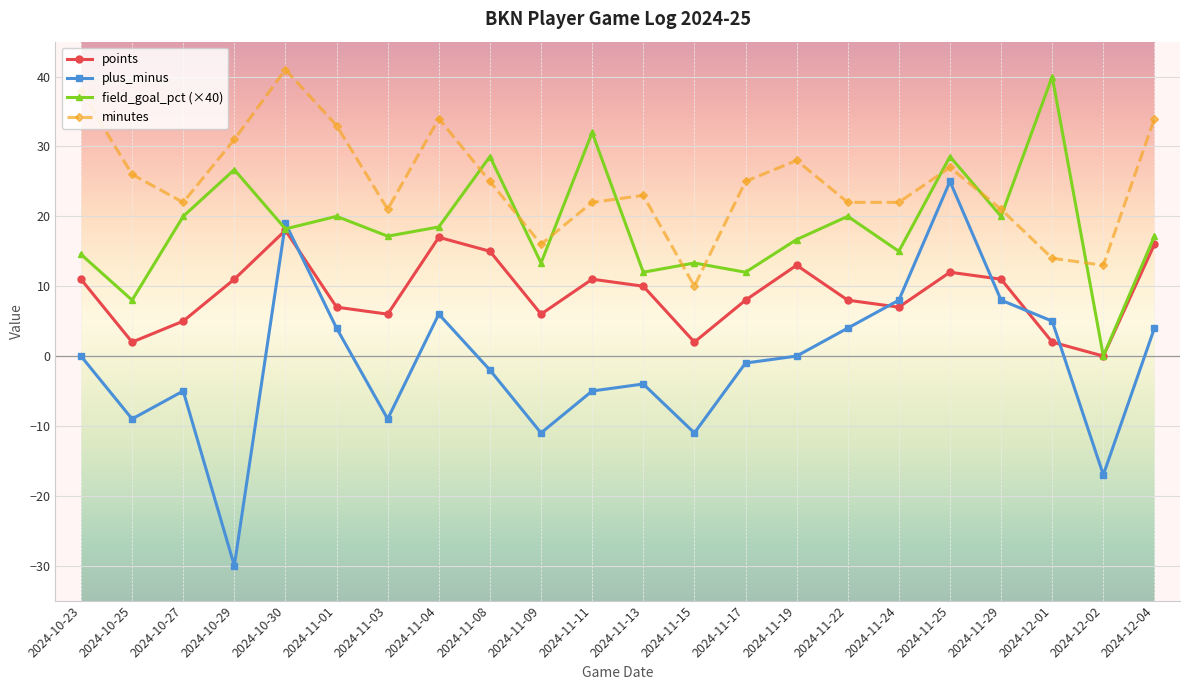

At 2024-11-04, list the series in order from smallest to largest.

plus_minus, points, field_goal_pct (×40), minutes